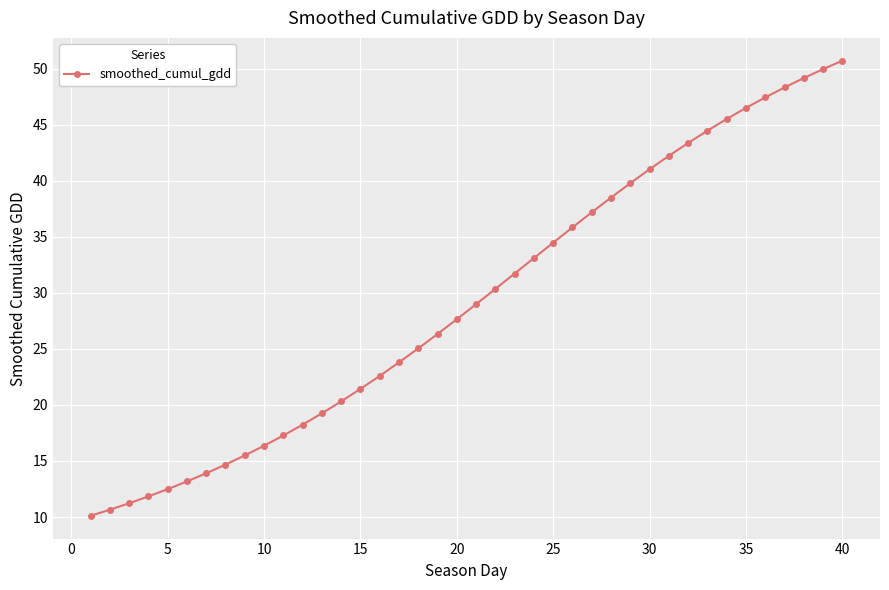

What is the difference between the maximum and minimum values?

40.6